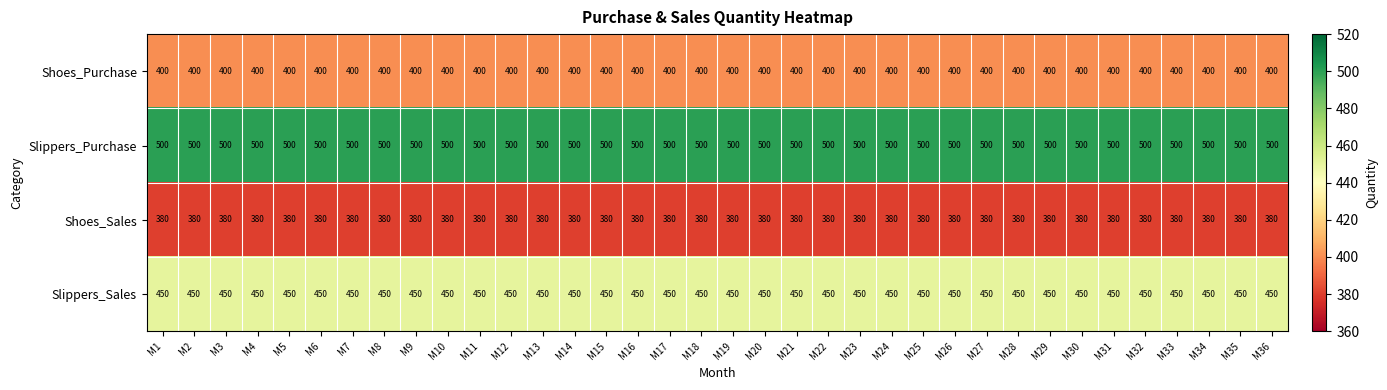

Is it true that Slippers_Purchase equals 794 at M34?

False